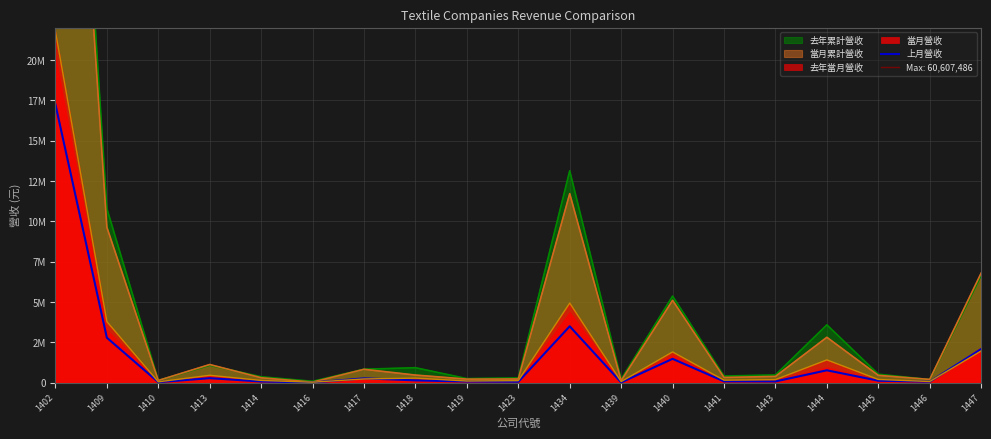

The value at 1445 is 37810. True or false?

False